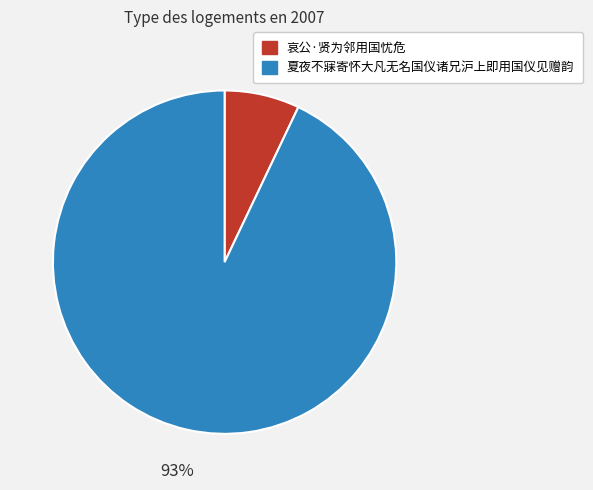

Which slice is the largest?

夏夜不寐寄怀大凡无名国仪诸兄沪上即用国仪见赠韵